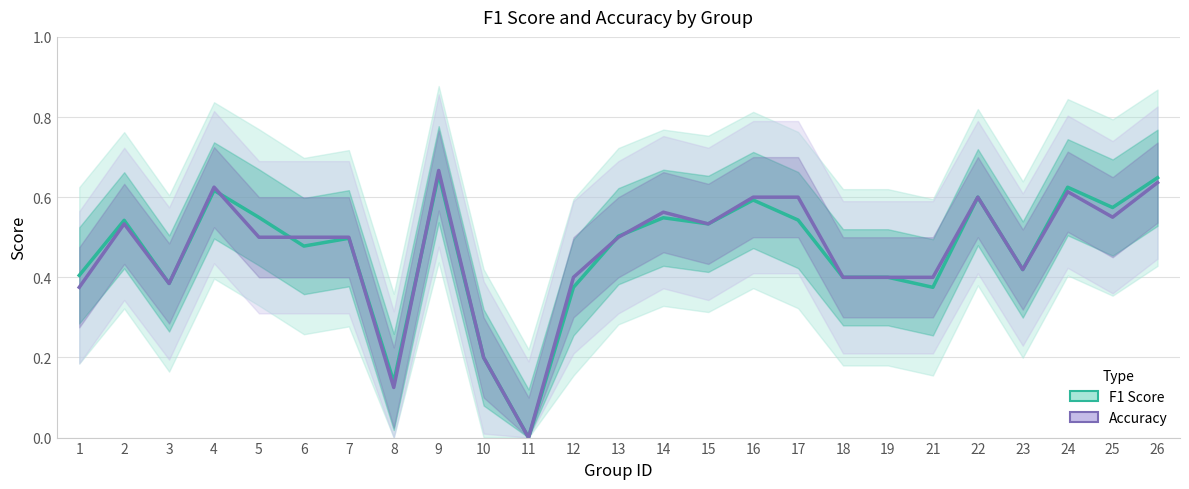

Is it true that Accuracy equals 0.2 at 10?

True